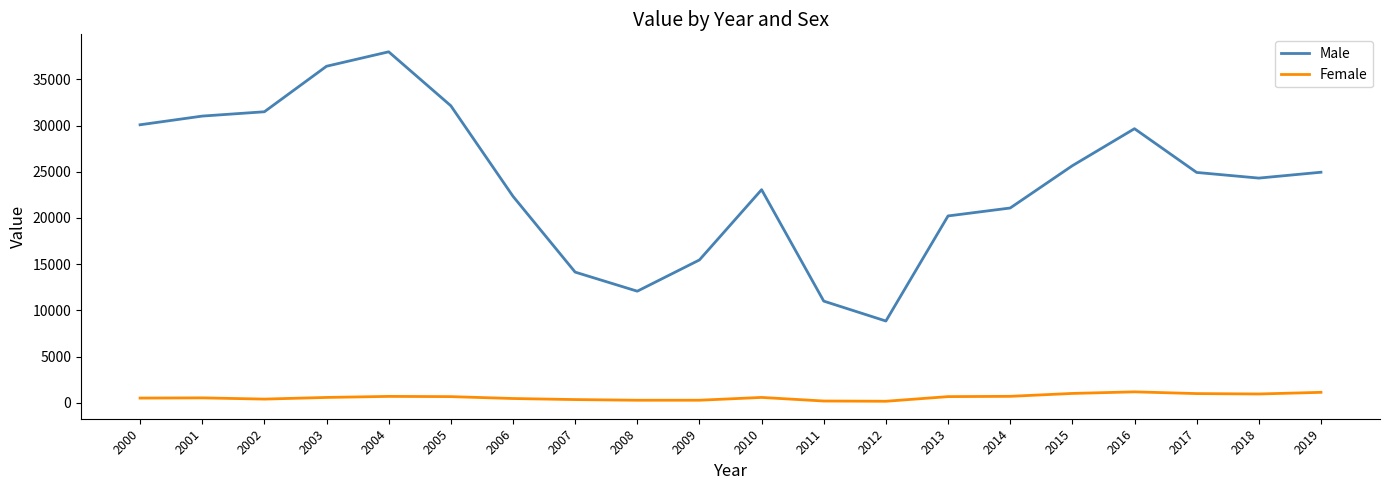

Which series has the largest total across all categories?

Male